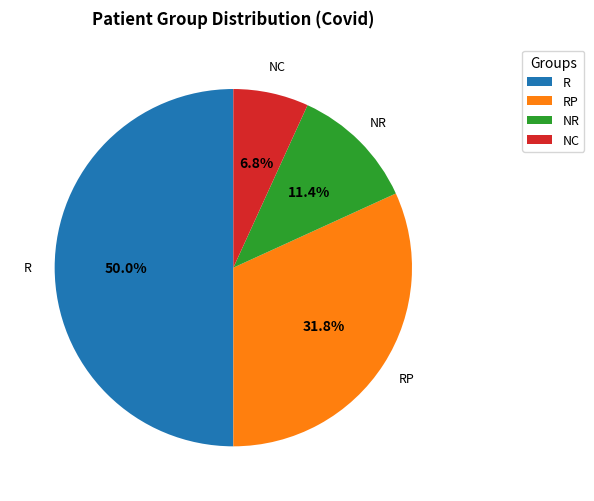

Does NC represent more than half of the total?

No